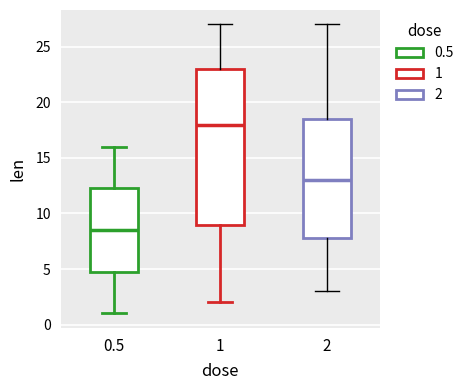

Reading left to right, read every box against the y-axis: the position of its median line, the range the box covers, and the ends of its whiskers. The values are not printed on the chart, so give them approximately, as read against the axis.

0.5: median 8.5, box 5.0 to 12.5, whiskers 1.0 to 16.0
1: median 18.0, box 9.0 to 23.0, whiskers 2.0 to 27.0
2: median 13.0, box 8.0 to 18.5, whiskers 3.0 to 27.0